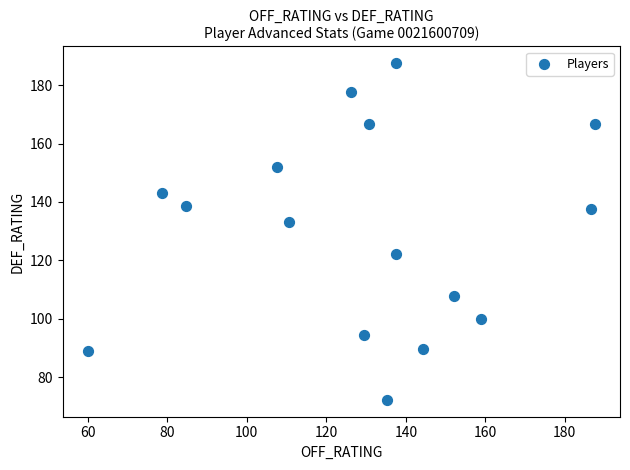

What Y value in the scatter plot is closest to 129?

133.3